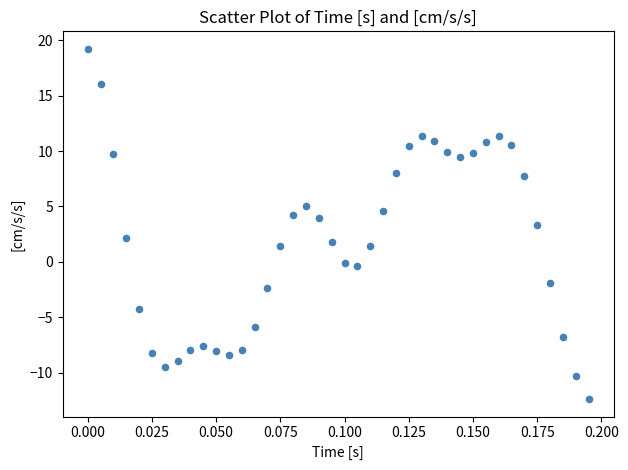

What is the range of Y values (max minus min)?

31.6